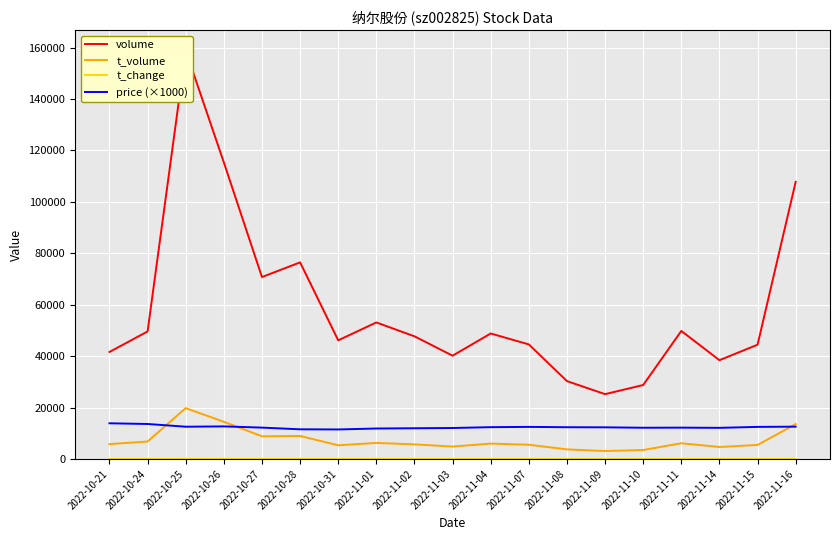

Reading left to right, list all the values displayed in this chart.

volume: 41639.0	49615.0	158851.0	115369.0	70779.0	76485.0	46161.0	53123.0	47727.0	40185.0	48826.0	44579.0	30303.0	25235.0	28788.0	49812.0	38440.0	44465.0	107809.0
t_volume: 5806.0	6818.0	19801.0	14480.0	8847.0	8976.0	5345.0	6265.0	5709.0	4851.0	6008.0	5556.0	3748.0	3113.0	3509.0	6135.0	4688.0	5474.0	13607.0
t_change: 2.6	3.1	10.0	7.2	4.4	4.8	2.9	3.3	3.0	2.5	3.1	2.8	1.9	1.6	1.8	3.1	2.4	2.8	6.8
price (×1000): 13900.0	13630.0	12570.0	12690.0	12220.0	11560.0	11500.0	11870.0	11970.0	12070.0	12390.0	12500.0	12370.0	12330.0	12170.0	12210.0	12130.0	12500.0	12590.0